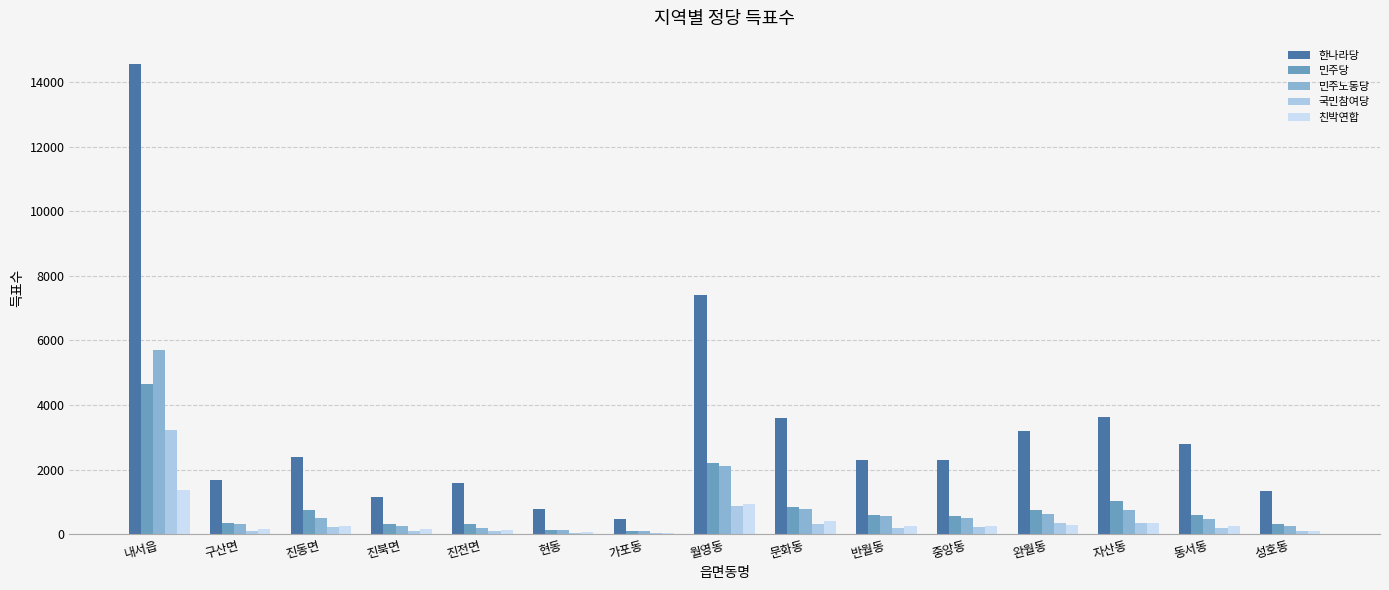

Between 가포동 and 완월동, which series saw the biggest shift?

한나라당